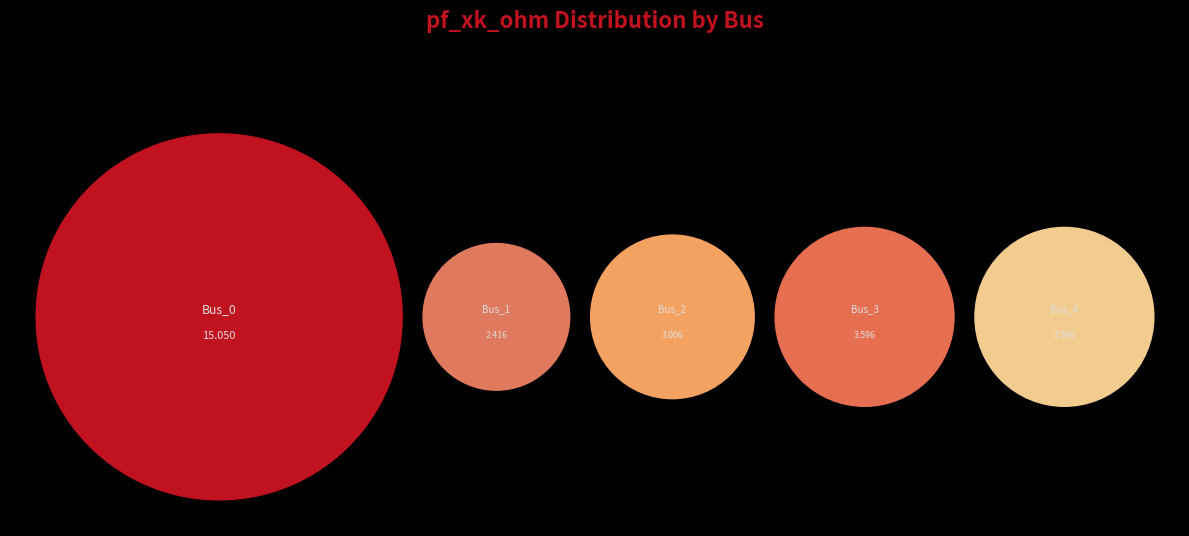

How many slices are in this pie chart?

5